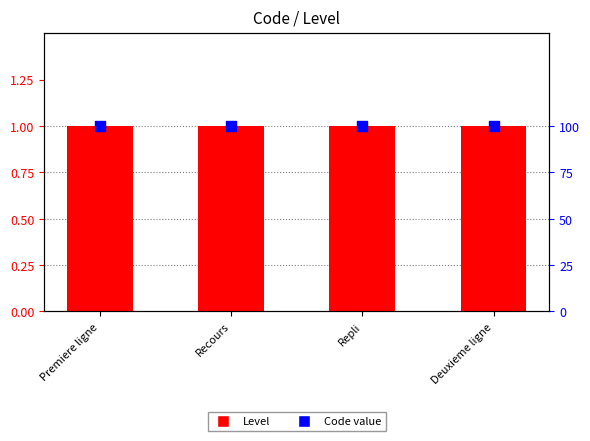

What is the total value across all series at Recours?

101